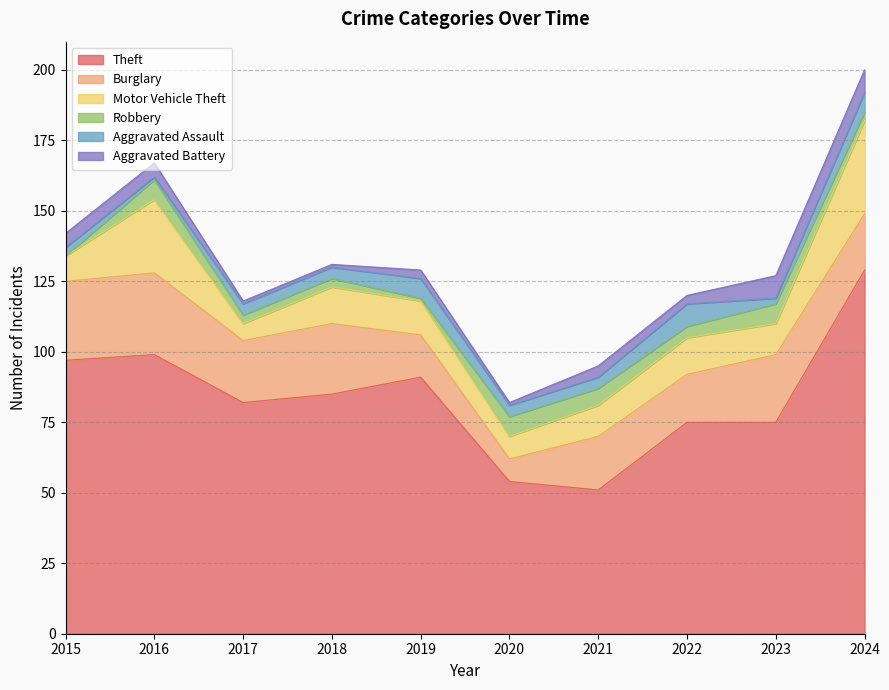

In Burglary, how many points are higher than both neighbors (excluding endpoints)?

4